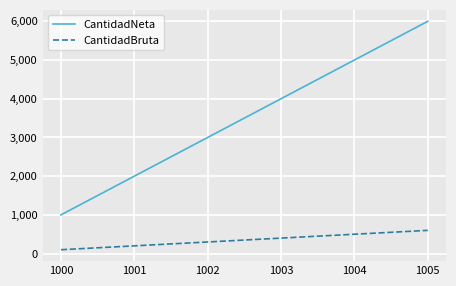

How many lines are shown in the chart?

2